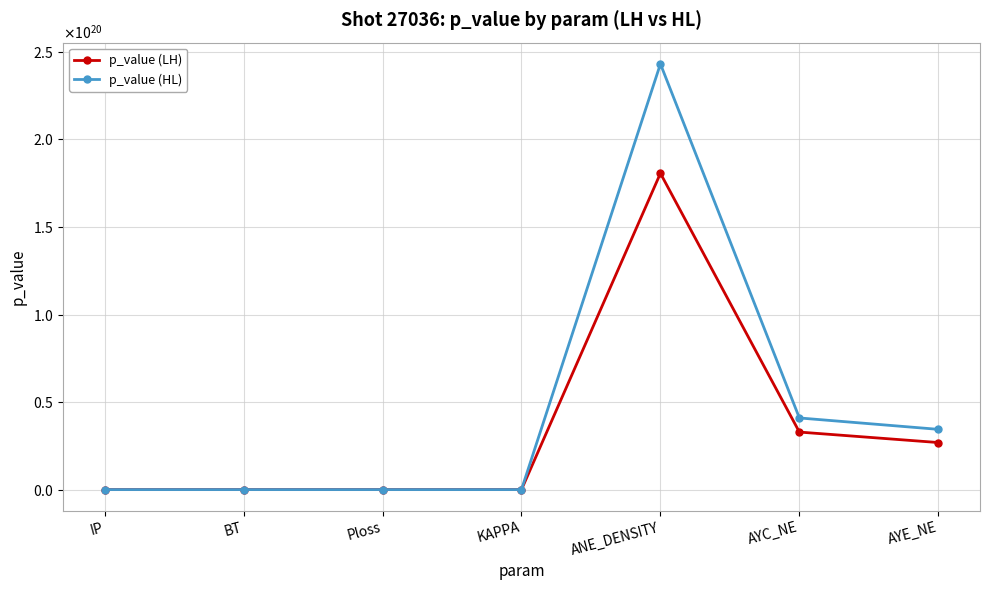

At which label does p_value (LH) first exceed 3931351?

Ploss